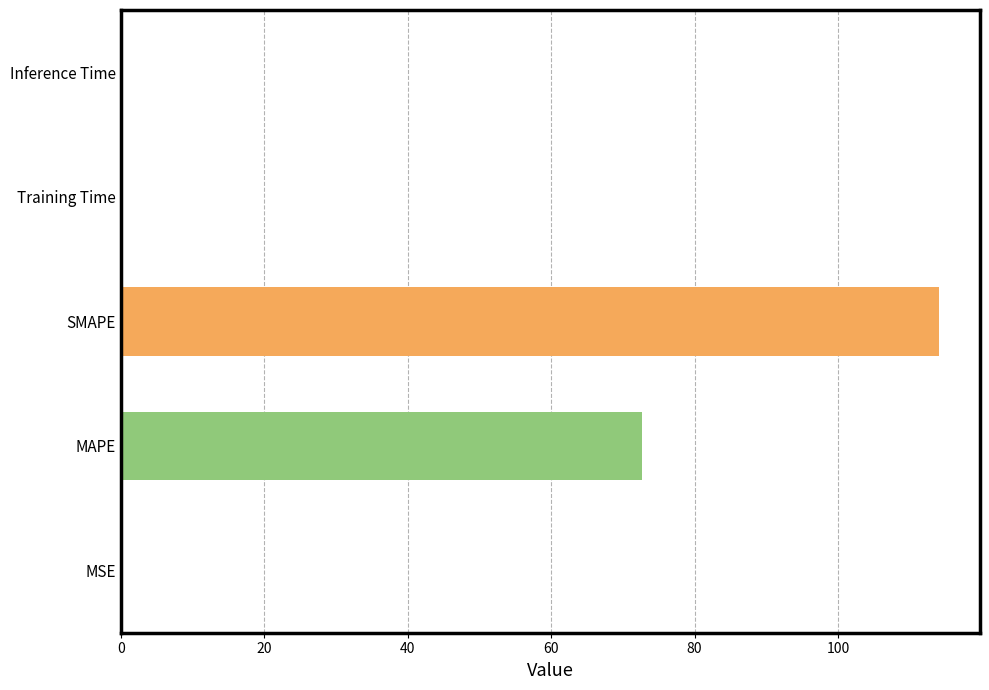

What is the value of the 2nd bar from the left?

72.7